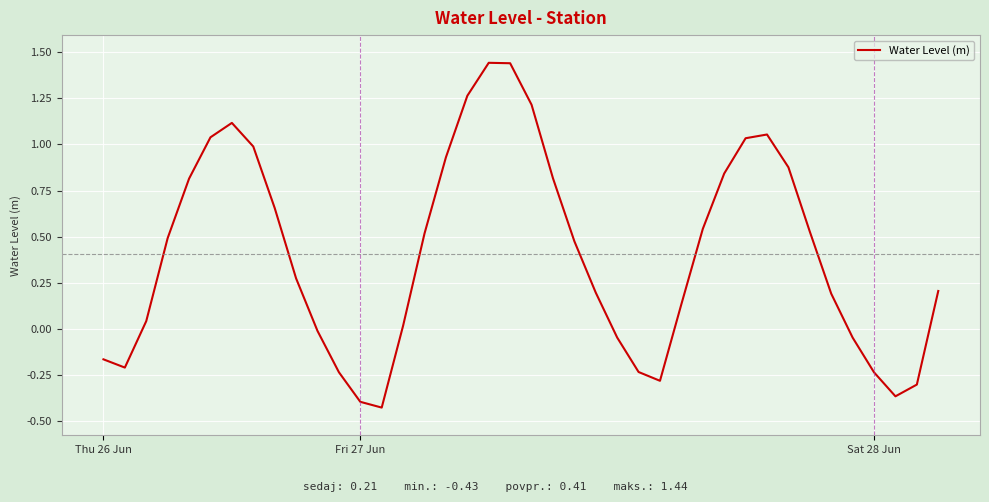

How many lines are shown in the chart?

1